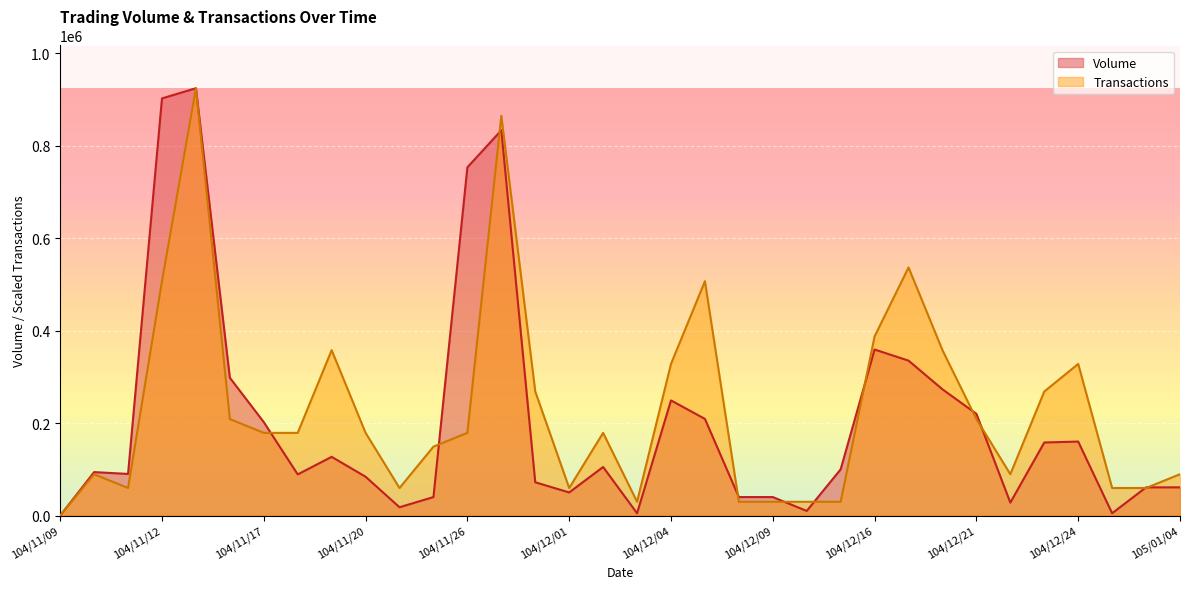

Reading right to left, what are all the values shown in this chart?

Volume: 105/01/04=61000.0	104/12/31=61000.0	104/12/28=5000.0	104/12/24=160000.0	104/12/23=158000.0	104/12/22=28000.0	104/12/21=220000.0	104/12/18=273000.0	104/12/17=335000.0	104/12/16=359000.0	104/12/15=100000.0	104/12/10=10000.0	104/12/09=40000.0	104/12/08=40000.0	104/12/07=209000.0	104/12/04=249000.0	104/12/03=5000.0	104/12/02=105000.0	104/12/01=50000.0	104/11/30=72000.0	104/11/27=833000.0	104/11/26=753000.0	104/11/25=40000.0	104/11/24=18000.0	104/11/20=84000.0	104/11/19=127000.0	104/11/18=89000.0	104/11/17=202000.0	104/11/16=298000.0	104/11/13=924000.0	104/11/12=902000.0	104/11/11=90000.0	104/11/10=94000.0	104/11/09=0.0
Transactions: 105/01/04=89419.4	104/12/31=59612.9	104/12/28=59612.9	104/12/24=327871.0	104/12/23=268258.1	104/12/22=89419.4	104/12/21=208645.2	104/12/18=357677.4	104/12/17=536516.1	104/12/16=387483.9	104/12/15=29806.5	104/12/10=29806.5	104/12/09=29806.5	104/12/08=29806.5	104/12/07=506709.7	104/12/04=327871.0	104/12/03=29806.5	104/12/02=178838.7	104/12/01=59612.9	104/11/30=268258.1	104/11/27=864387.1	104/11/26=178838.7	104/11/25=149032.3	104/11/24=59612.9	104/11/20=178838.7	104/11/19=357677.4	104/11/18=178838.7	104/11/17=178838.7	104/11/16=208645.2	104/11/13=924000.0	104/11/12=506709.7	104/11/11=59612.9	104/11/10=89419.4	104/11/09=0.0